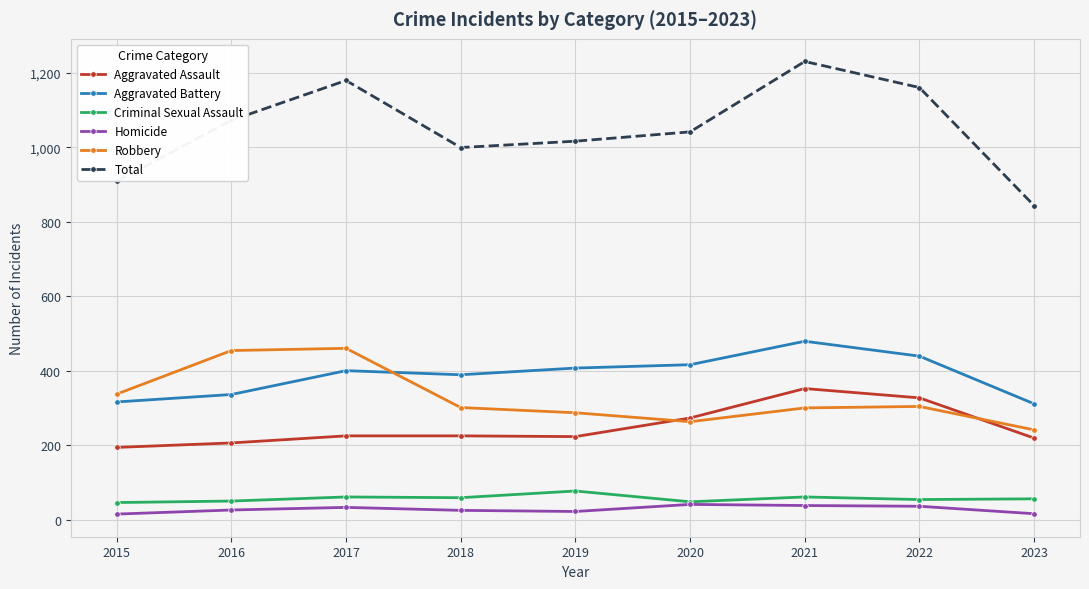

At 2019, list the series in order from smallest to largest.

Homicide, Criminal Sexual Assault, Aggravated Assault, Robbery, Aggravated Battery, Total